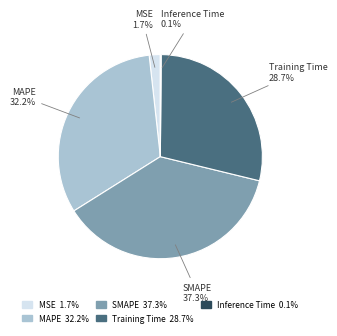

What portion of the pie excludes MSE?

98.3%